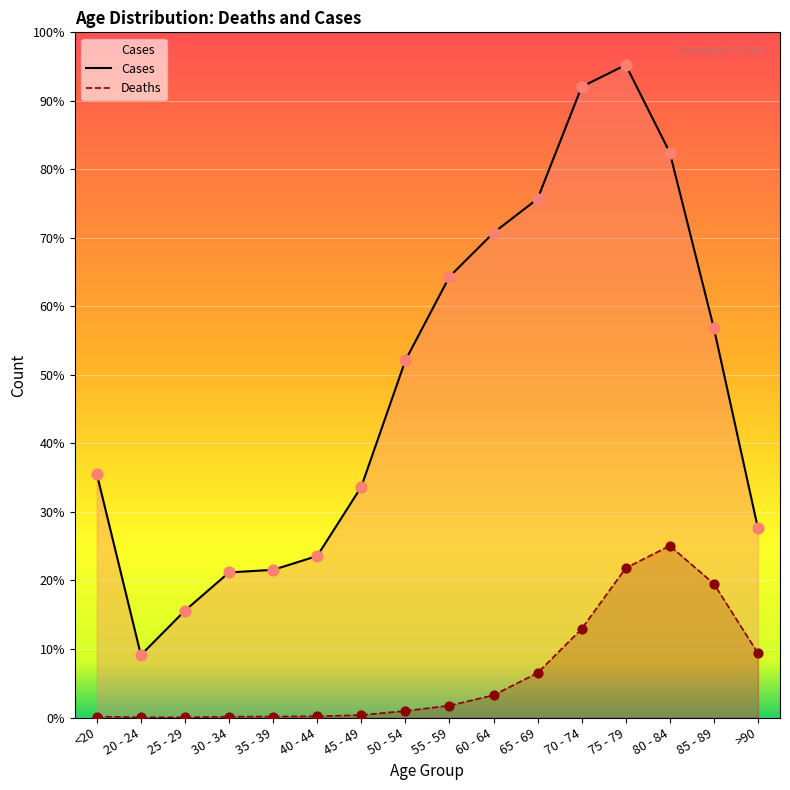

Which series has the largest Y range (max minus min)?

Cases